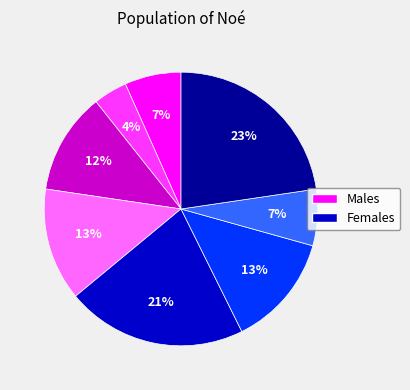

How many slices are in this pie chart?

8